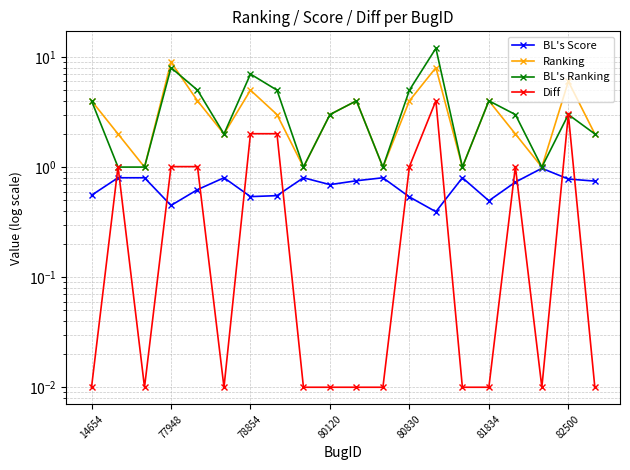

What is the lowest value of the BL's Ranking series?

1.0